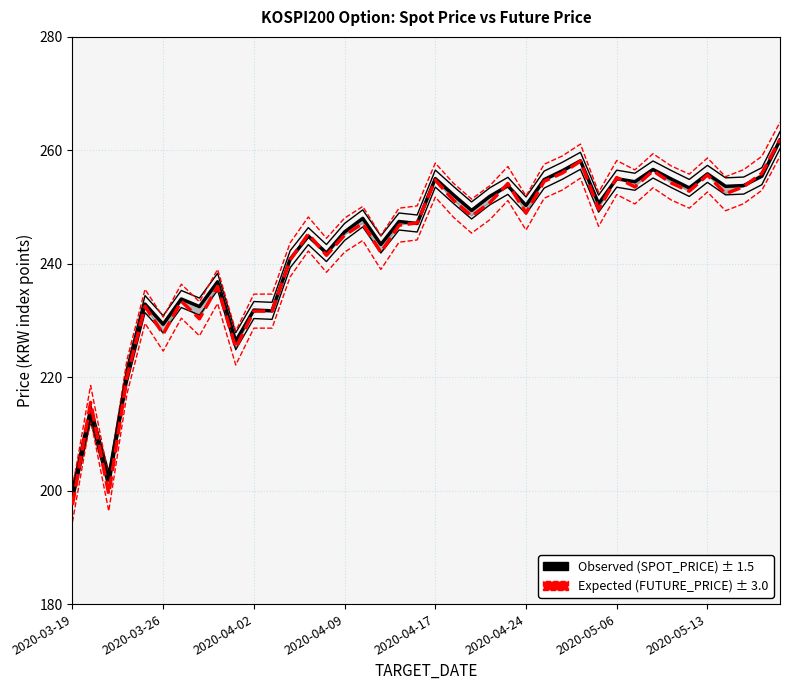

What are all the series names shown in the legend?

SPOT_PRICE, FUTURE_PRICE